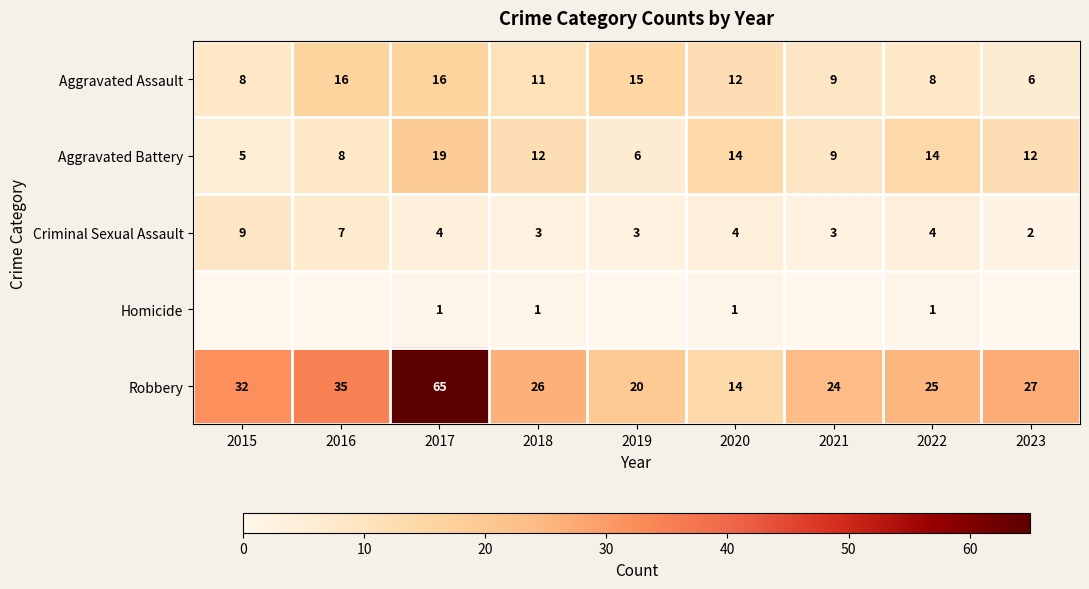

How many Aggravated Assault values are between 8 and 15?

6